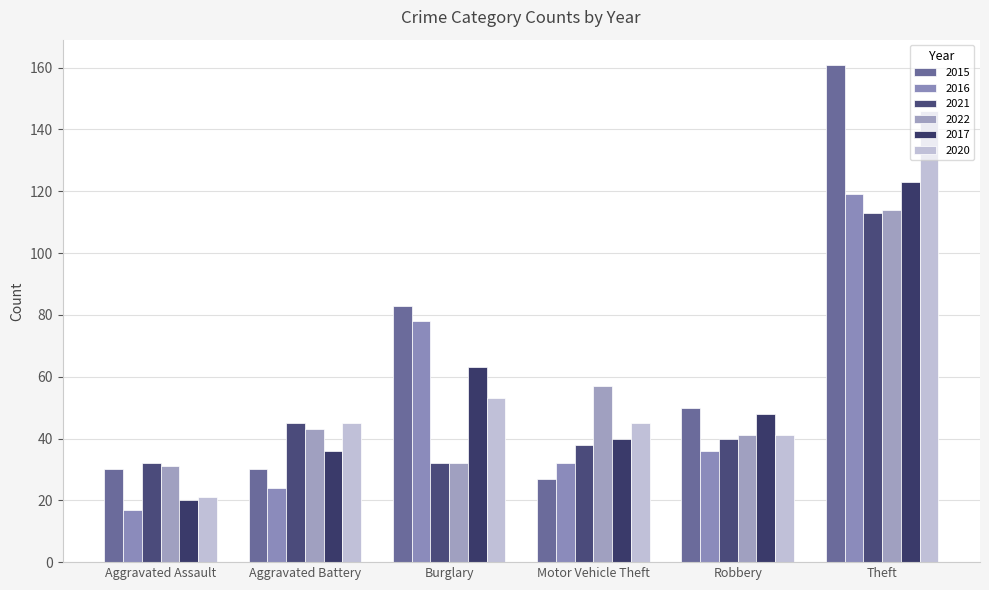

What is the label of the 6th bar from the right?

Aggravated Assault